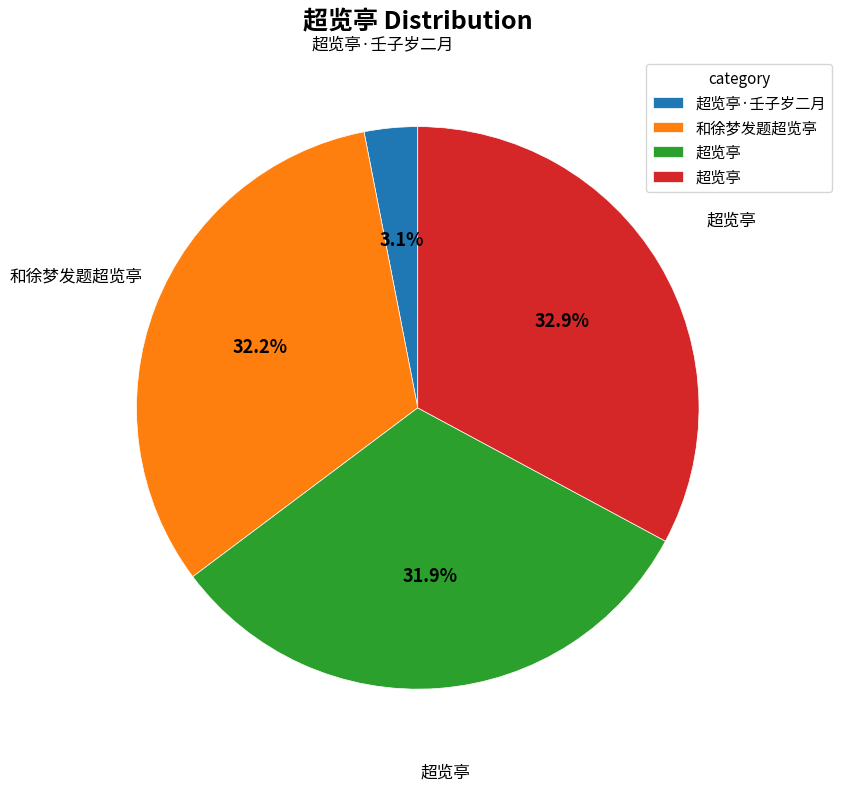

Is there any slice that represents more than half of the pie?

No